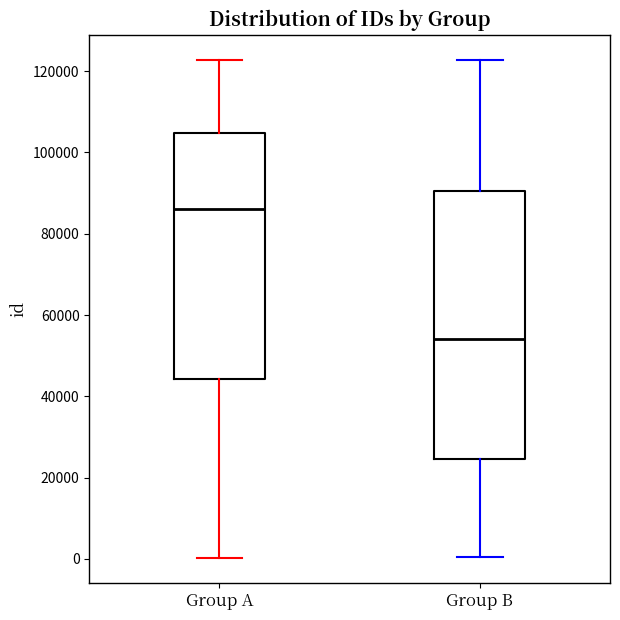

Reading left to right, transcribe this box plot: for each box, give where its median line is, the range the box spans, and where its two whiskers end, as read against the y-axis. The values are not printed on the chart, so give them approximately, as read against the axis.

Group A: median 86000, box 44000 to 104000, whiskers 0 to 122000
Group B: median 54000, box 24000 to 90000, whiskers 0 to 122000